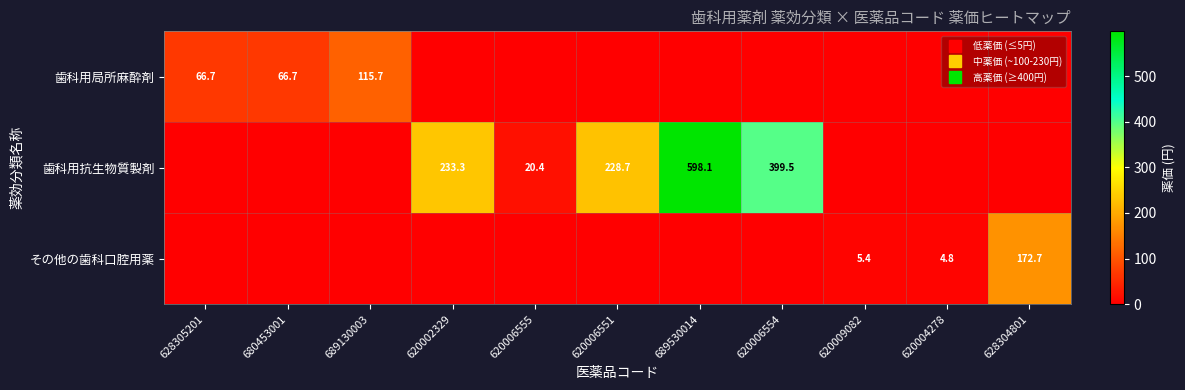

List the labels in order of 歯科用局所麻酔剤 value, smallest first.

620002329, 620006555, 620006551, 689530014, 620006554, 620009082, 620004278, 628304801, 628305201, 680453001, 689130003